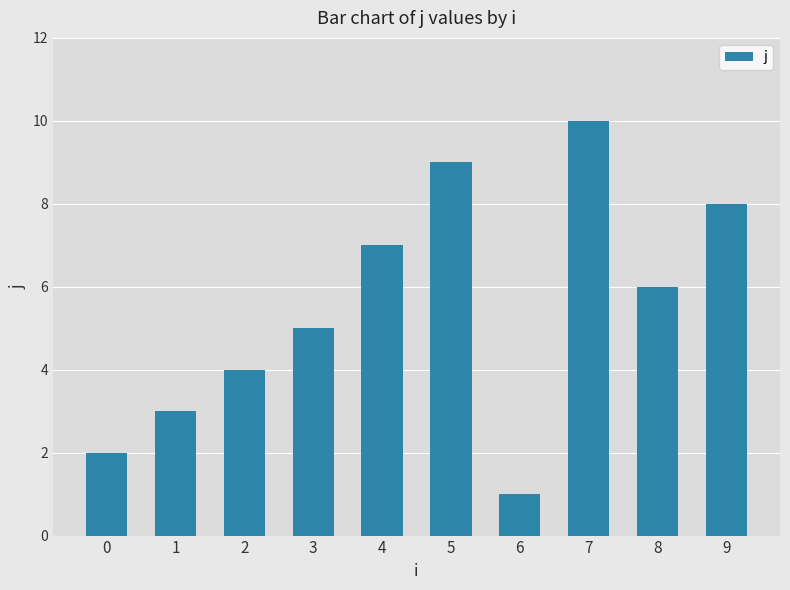

How many data points are less than 6?

5